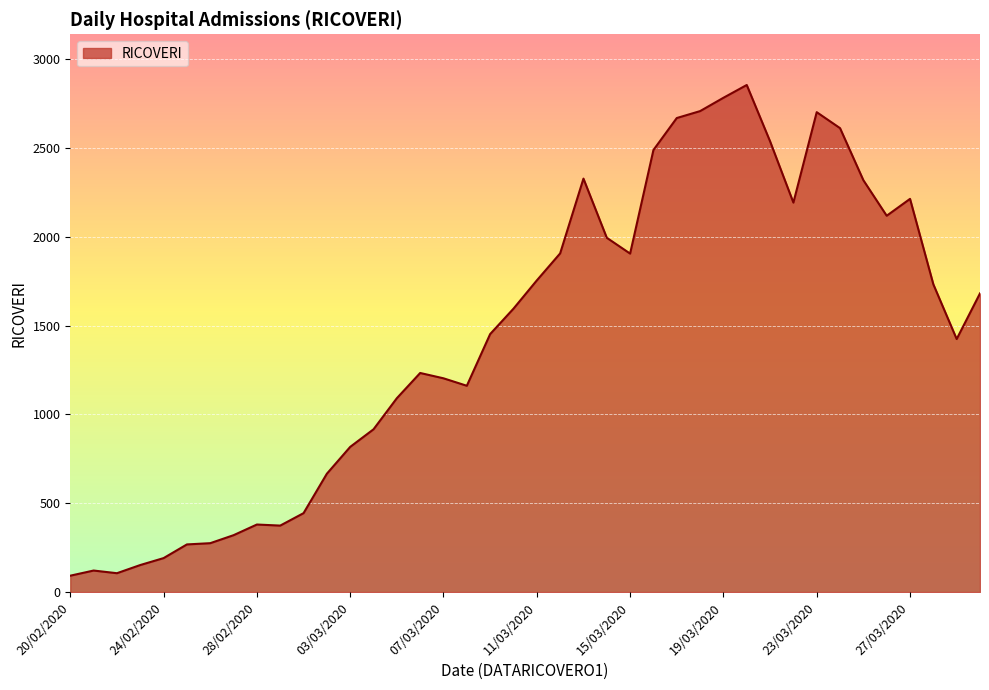

What is the smallest value displayed?

92